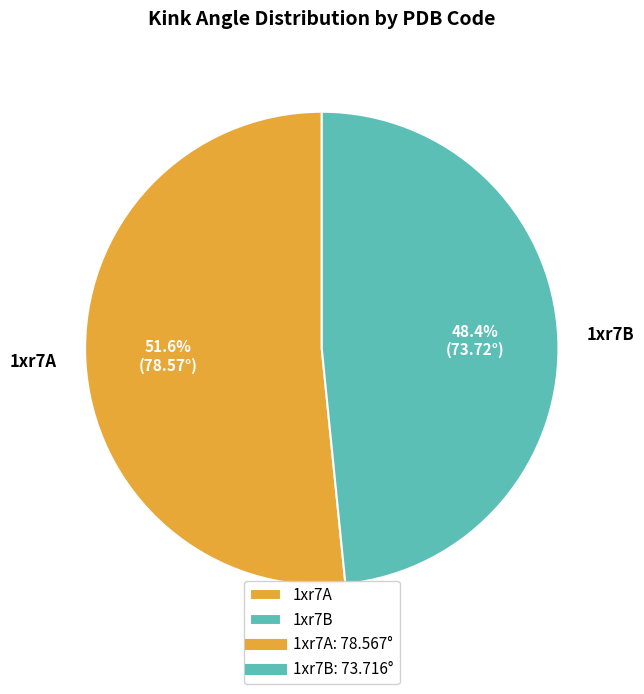

To the nearest percent, what is the average slice percentage?

50%